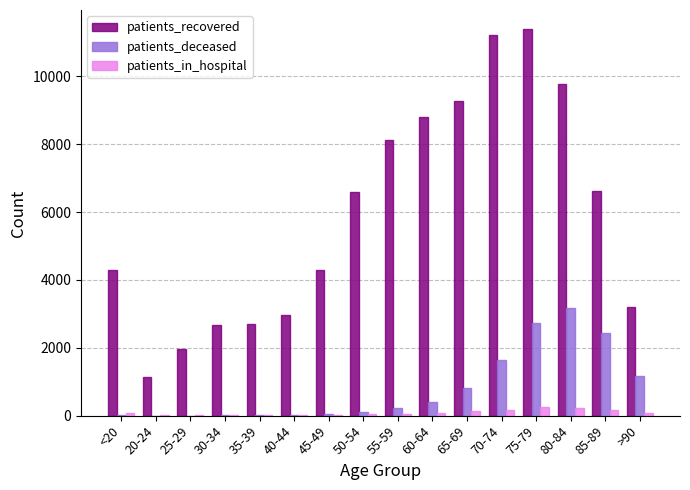

Is the value of patients_recovered at <20 greater than the value of patients_deceased at 80-84?

Yes